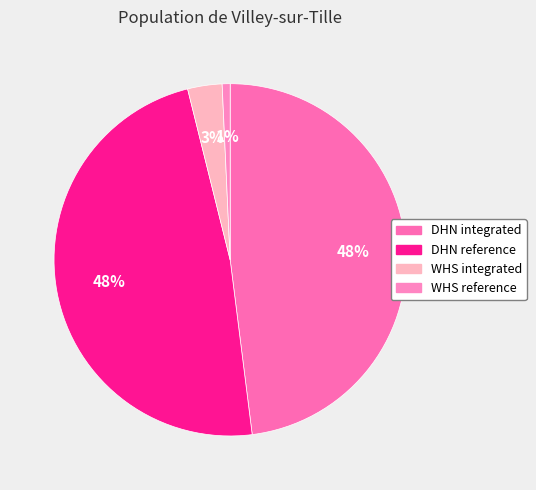

How many segments does this pie chart have?

4